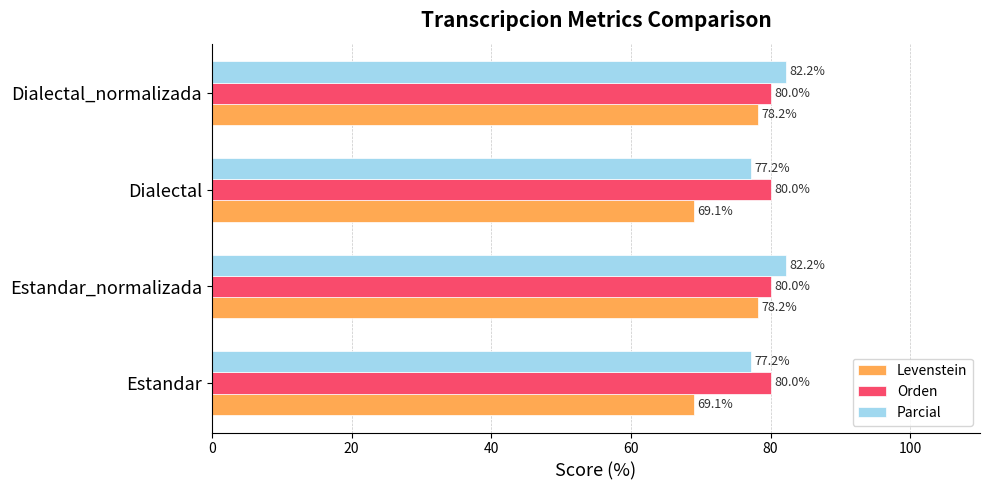

Which series has the largest total across all categories?

Orden